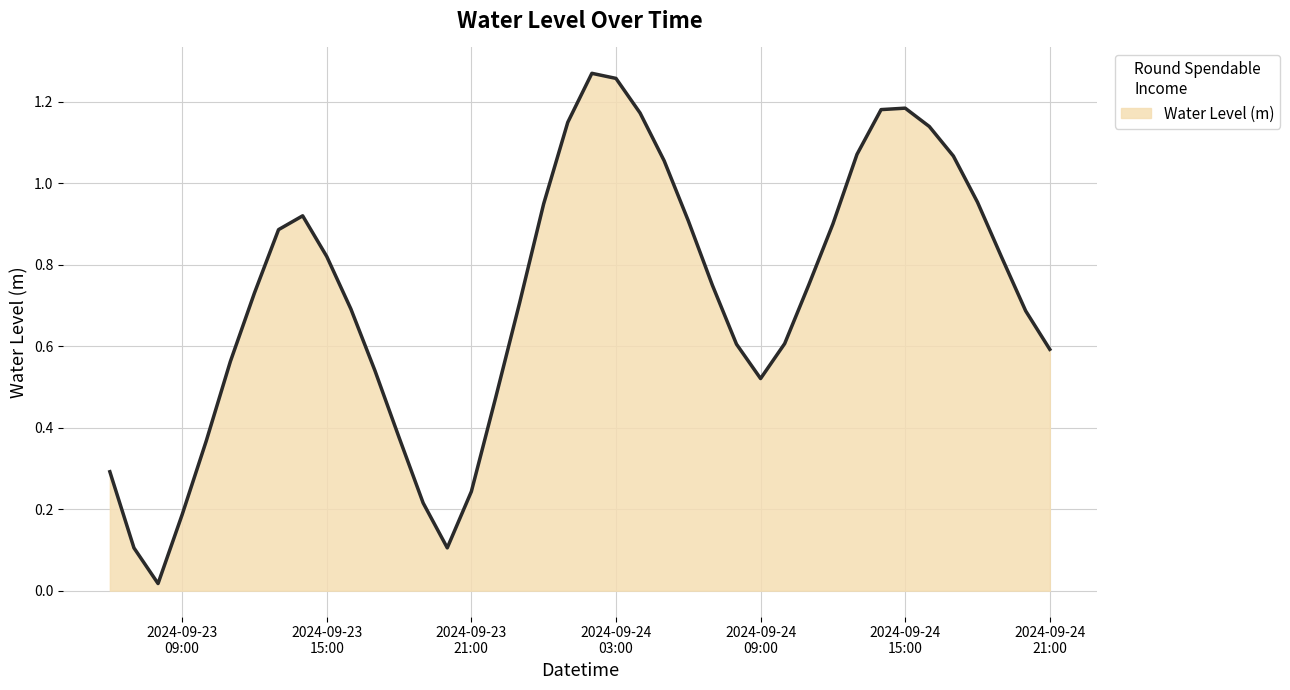

At which label is the value closest to 0?

2024-09-23 08:00